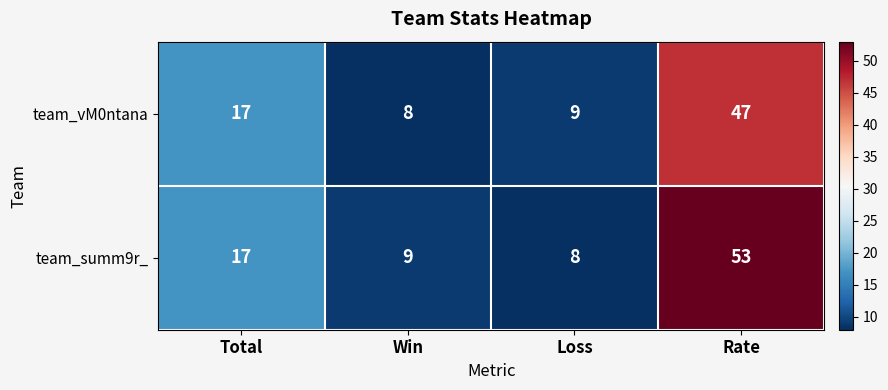

At how many categories does at least one series exceed 8?

4